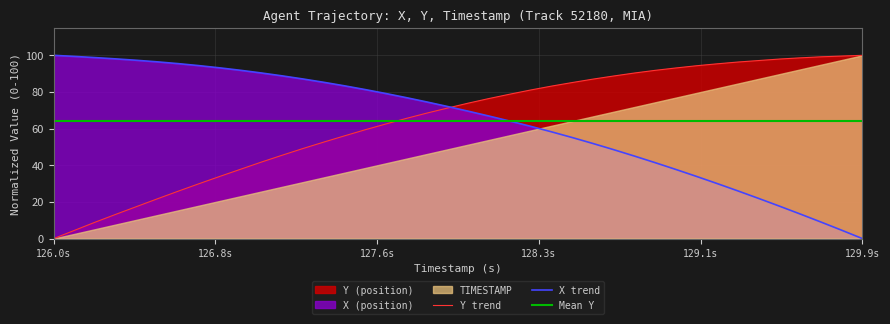

True or false: X and Y intersect in this chart.

True